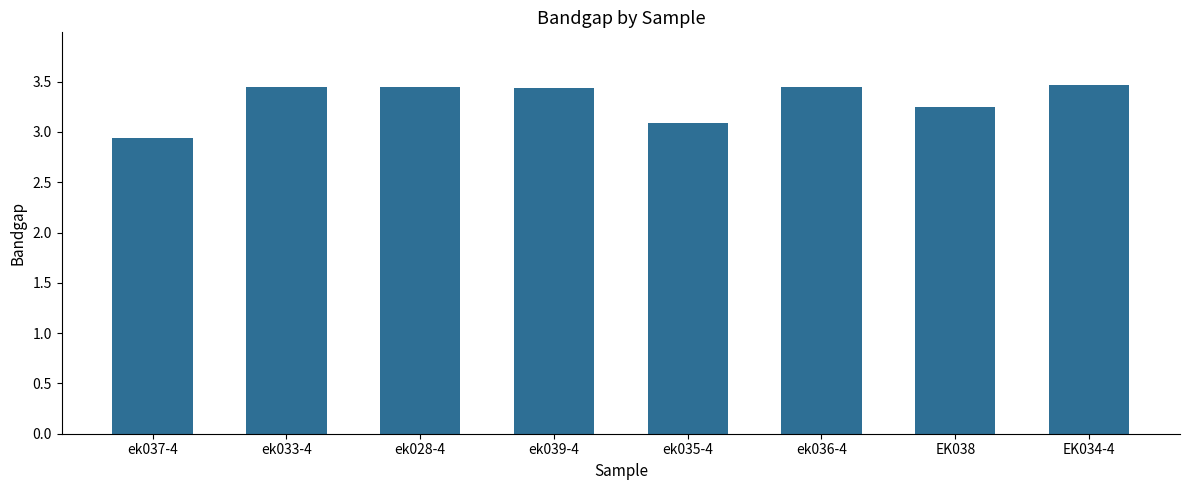

What is the maximum value shown in the chart?

3.5